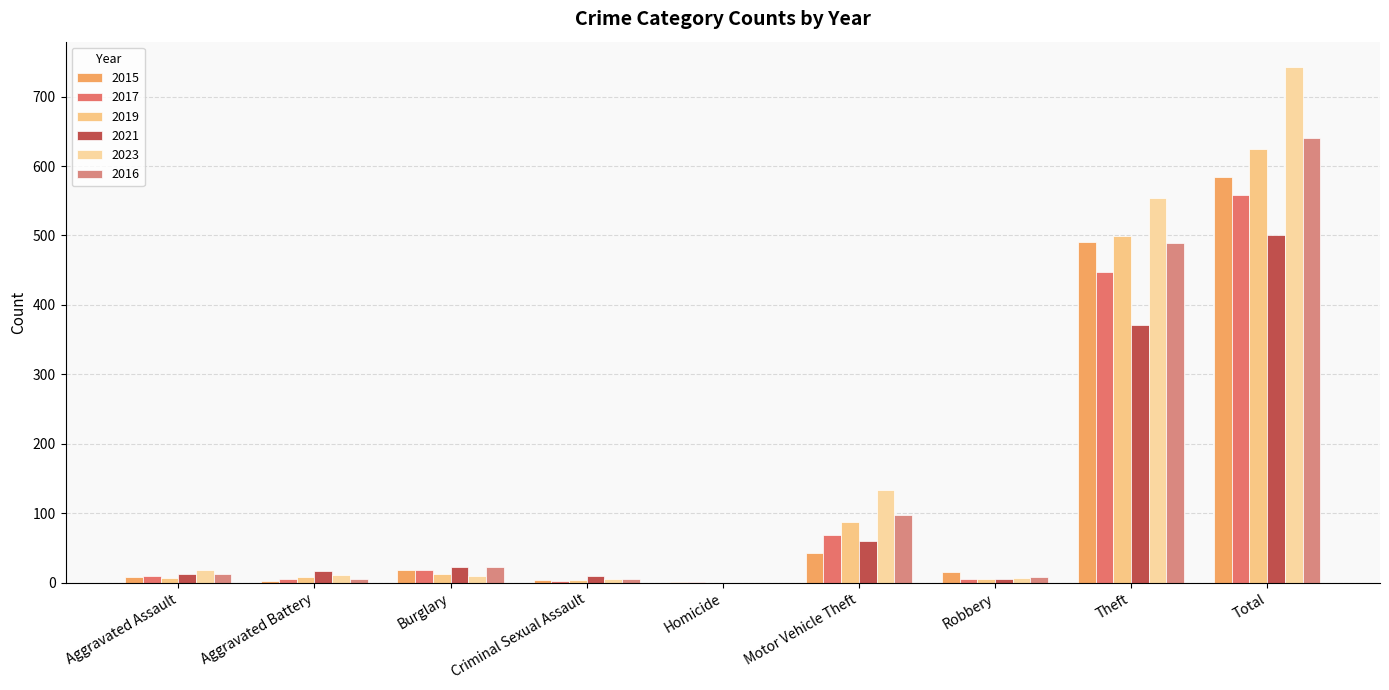

Where is 2015 nearest to the value 292?

Theft